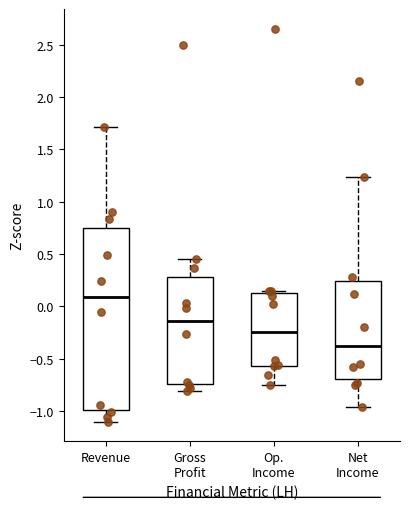

Which box's median line is the lowest?

Net Income